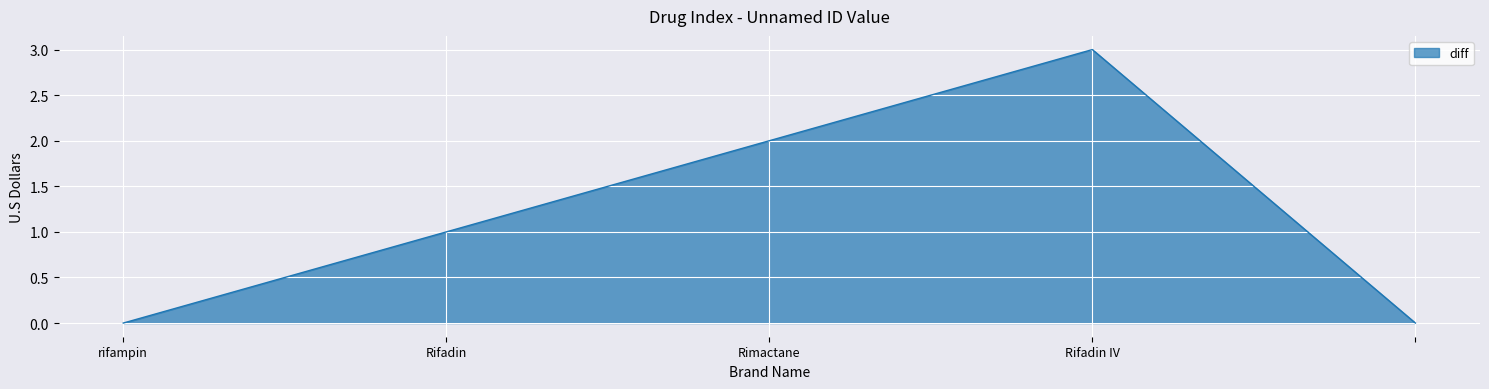

True or false: there are more than 0 points higher than both neighbors.

True